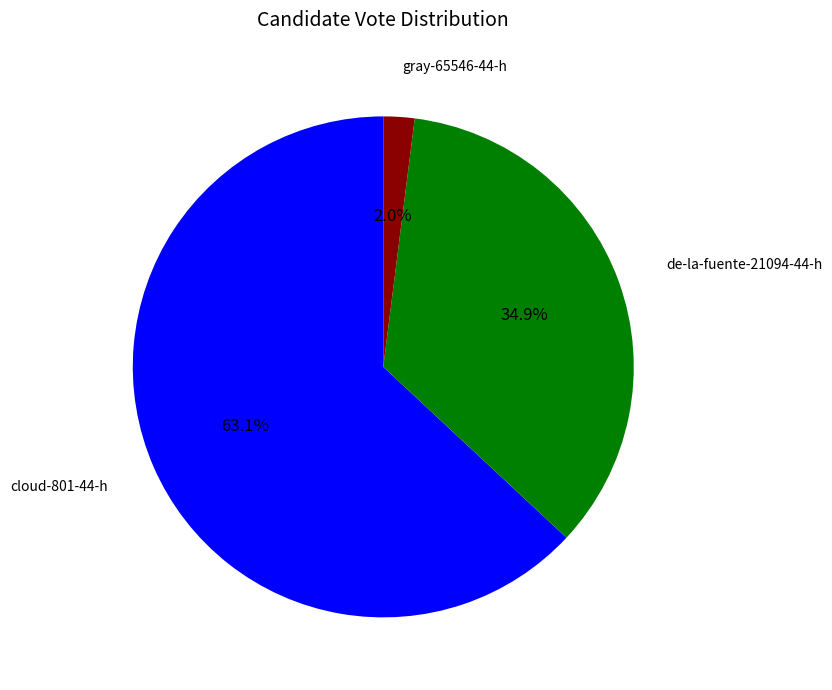

Combined, what portion of the pie is cloud-801-44-h and de-la-fuente-21094-44-h?

98.0%